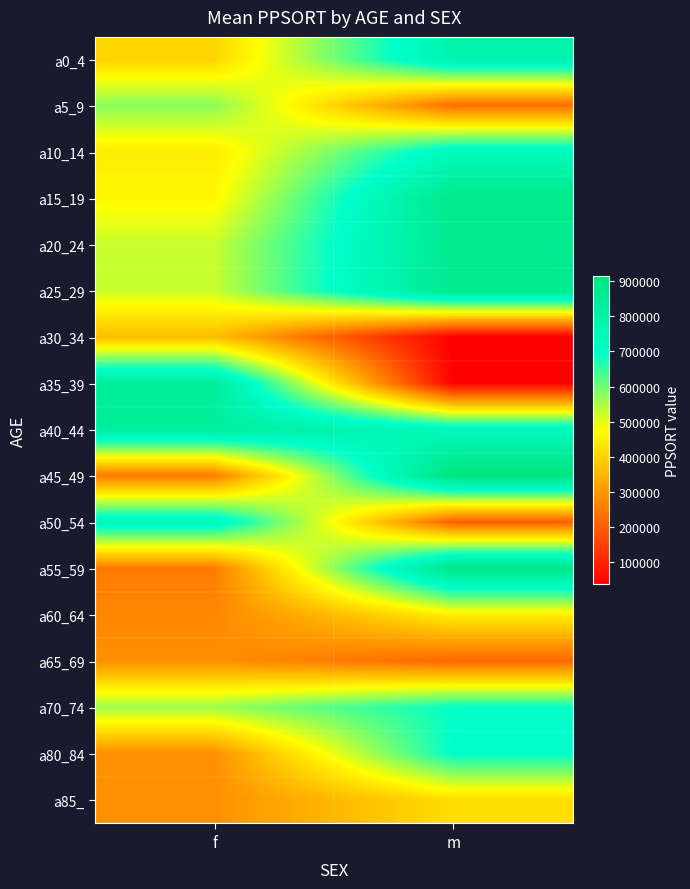

At how many categories does at least one series exceed 801009?

2